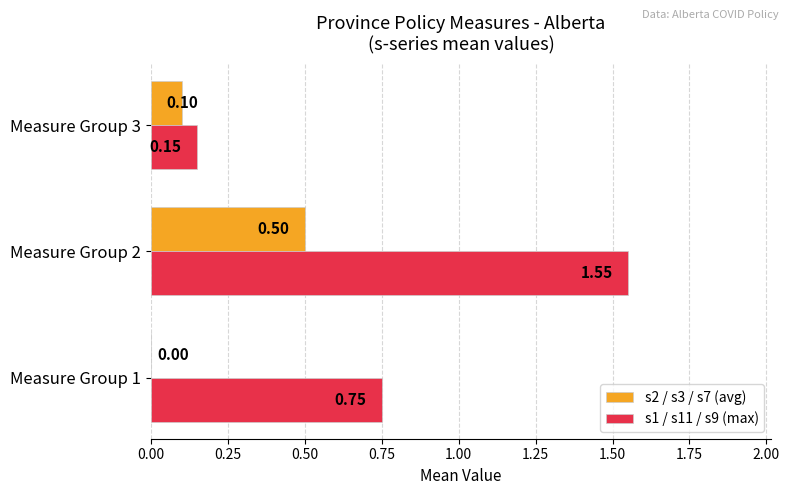

What is the sum of all s1 / s11 / s9 (max) values?

2.5